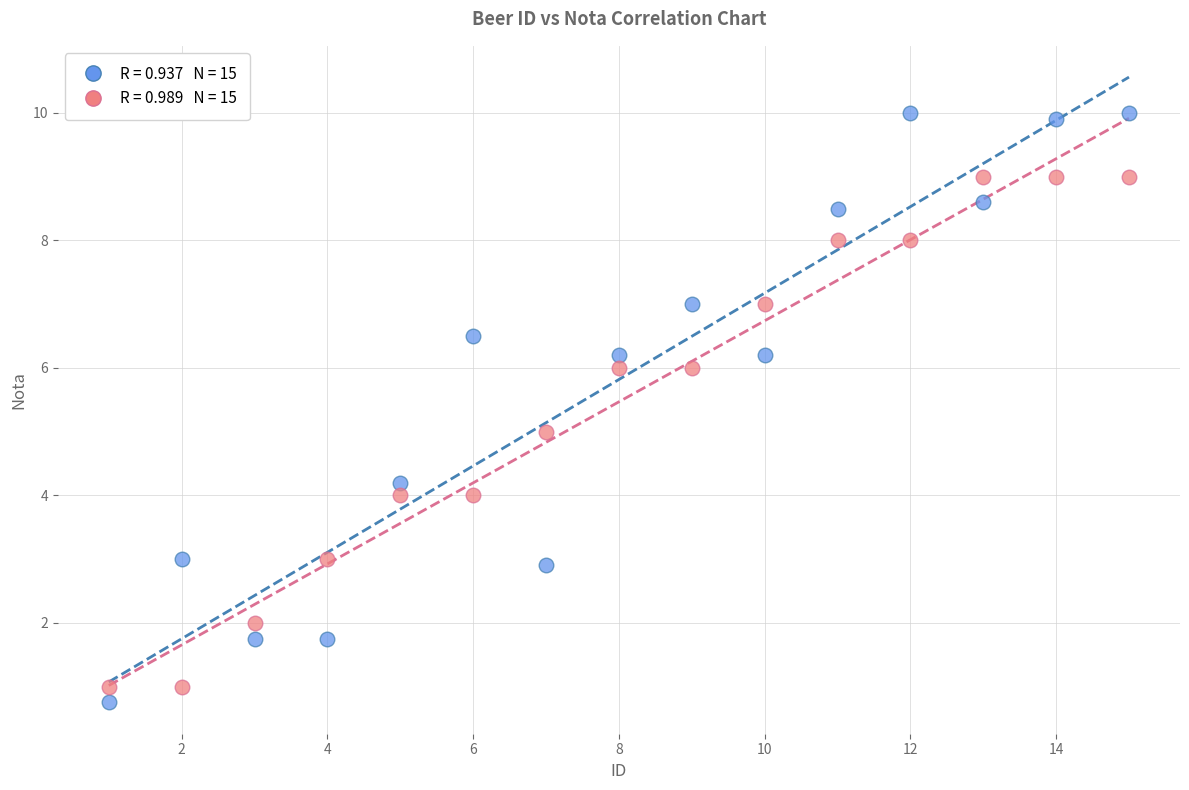

Count the number of points in this scatter plot.

30